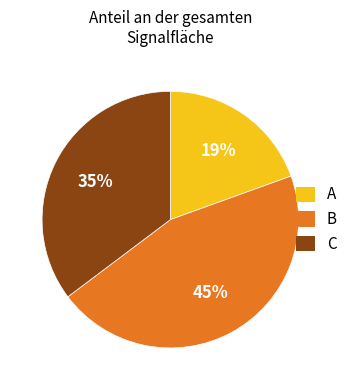

Is there any slice that represents more than half of the pie?

No